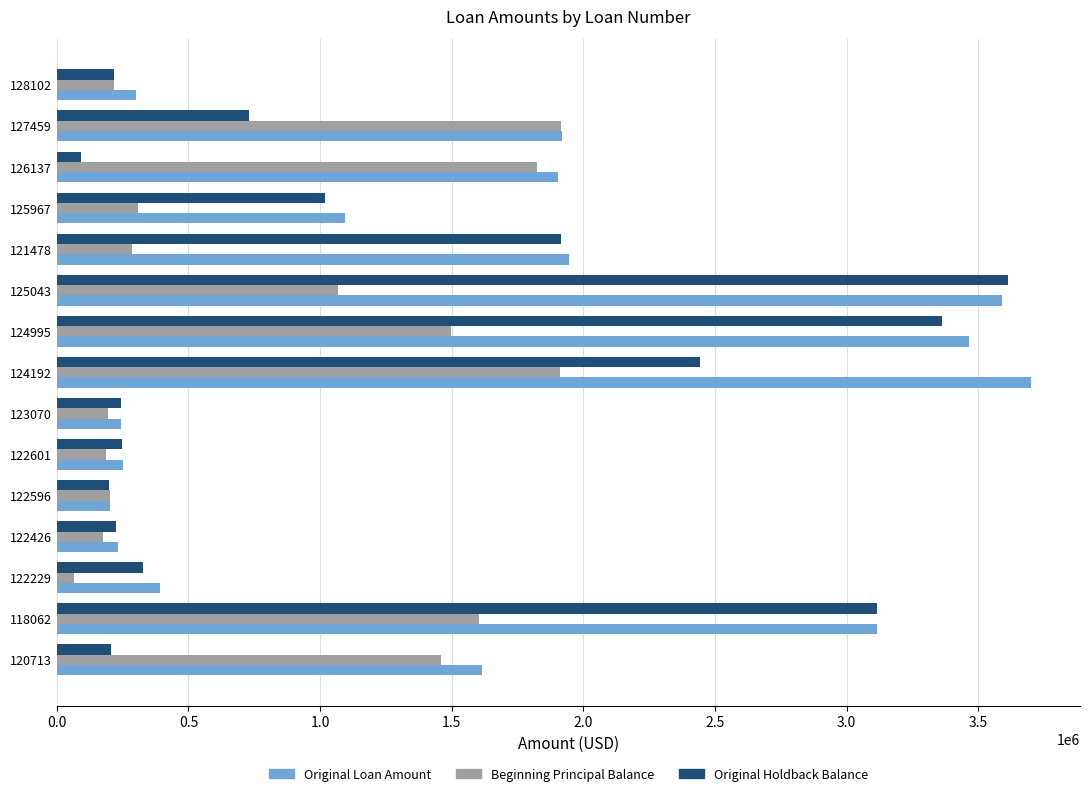

List the series in order of their overall mean, lowest first.

Beginning Principal Balance, Original Holdback Balance, Original Loan Amount